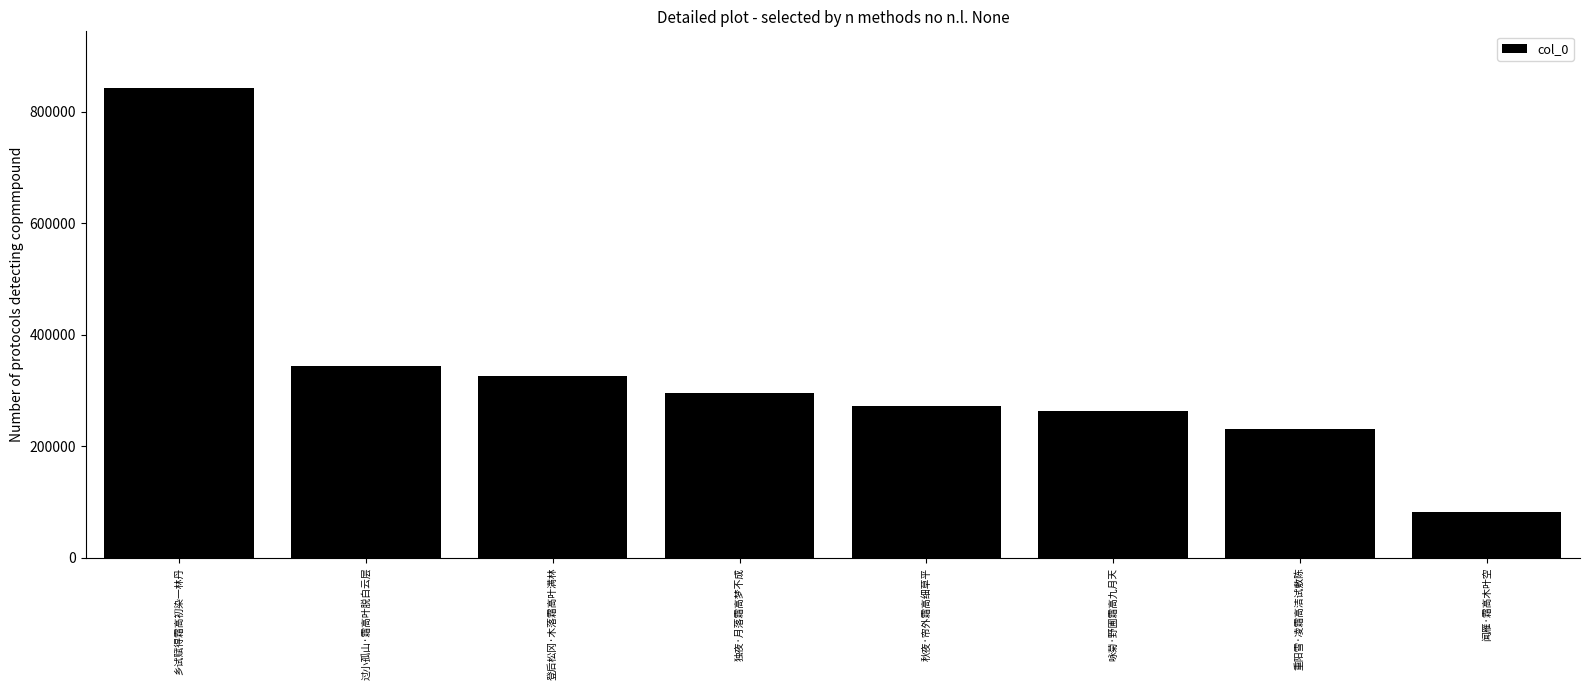

What is the value of the 8th bar from the left?

82403